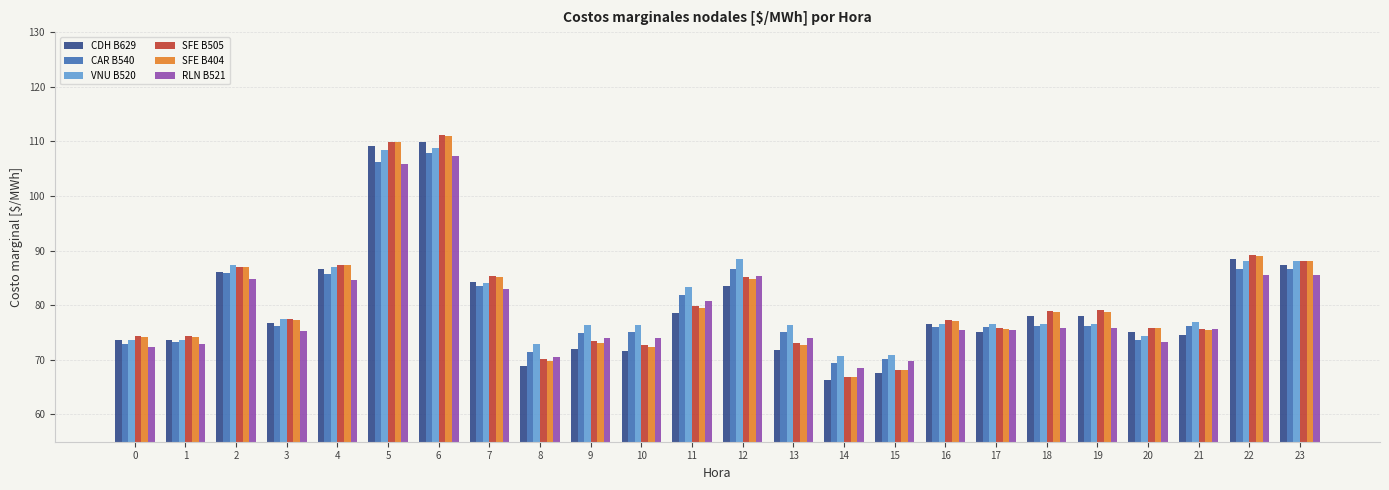

Is the value of SFE B404 at 21 greater than the value of CDH B629 at 2?

No